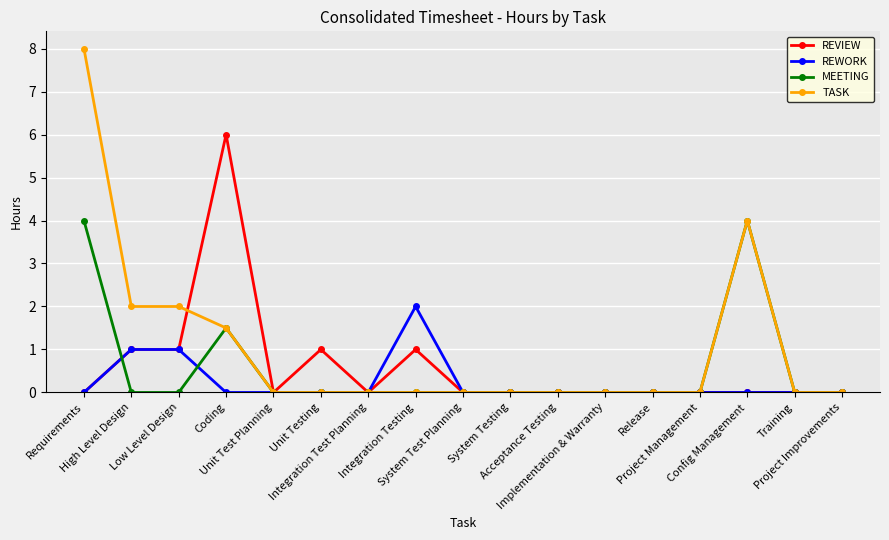

True or false: REWORK has a value of 0.0 at Coding.

True